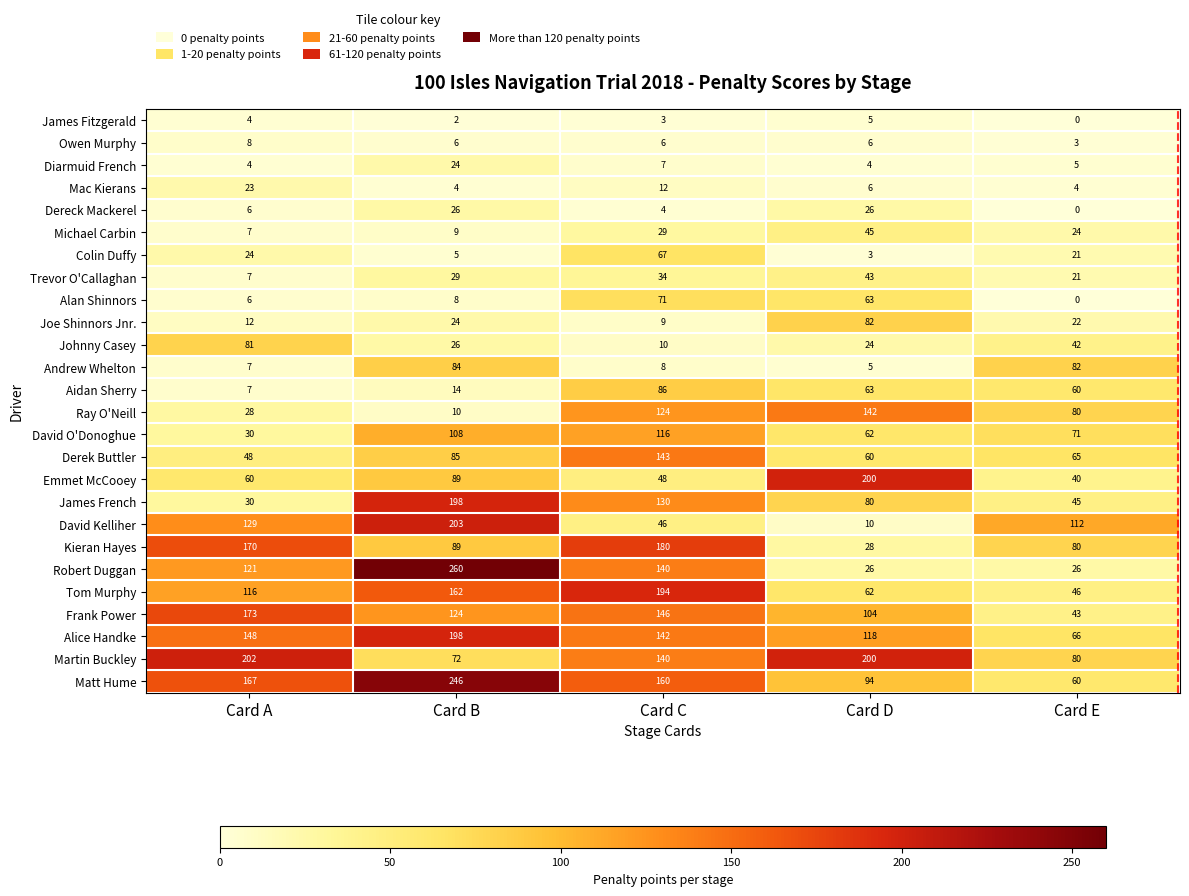

What is the difference between the highest and lowest values at Card E?

112